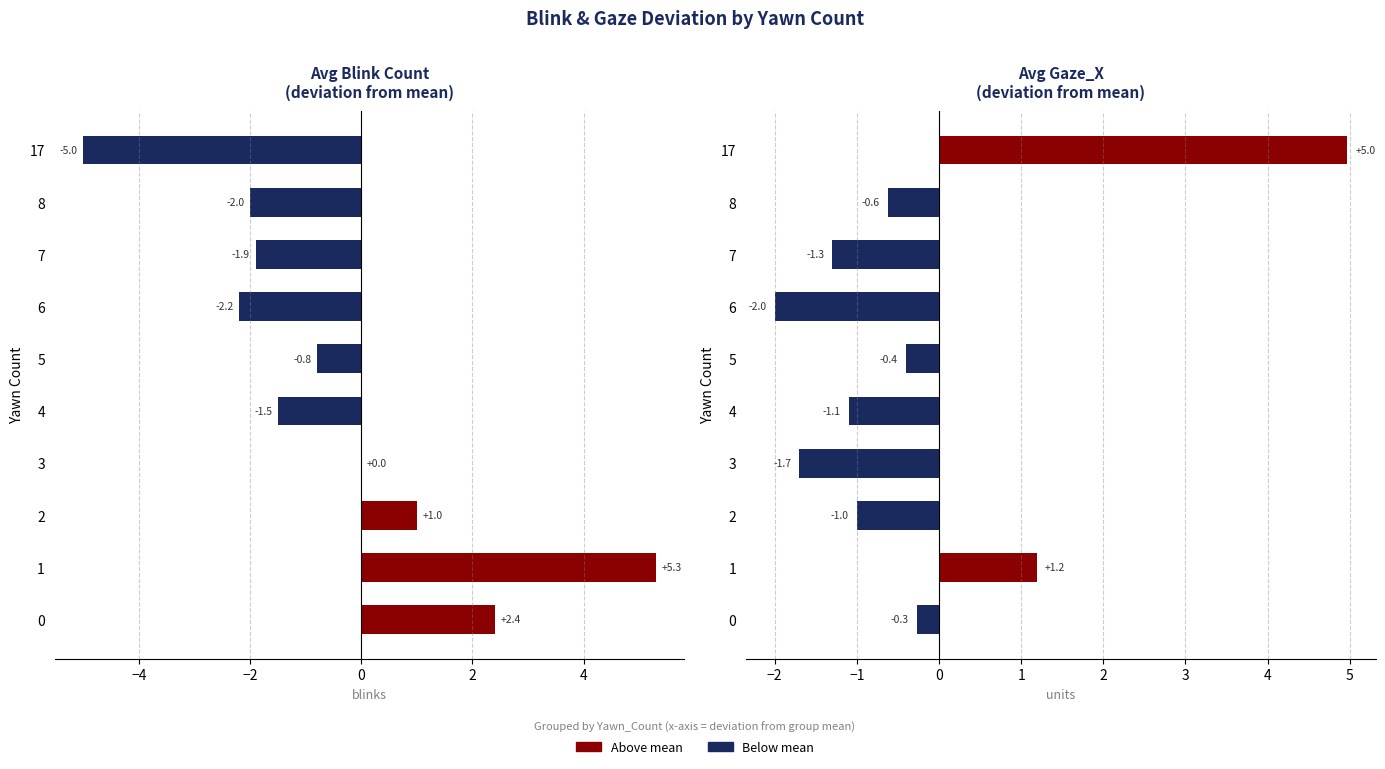

How many categories are shown in the chart?

10